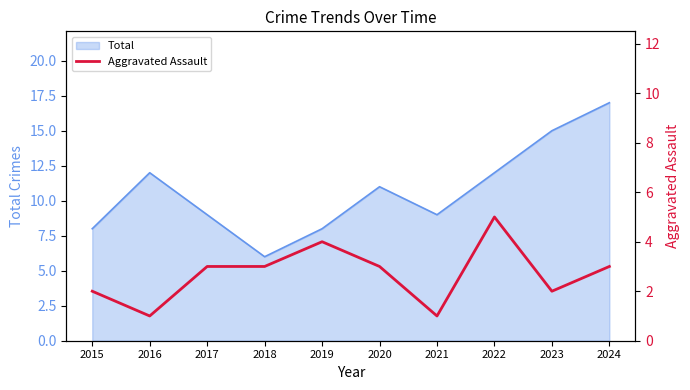

Reading left to right, extract all data points from this chart.

2	1	3	3	4	3	1	5	2	3